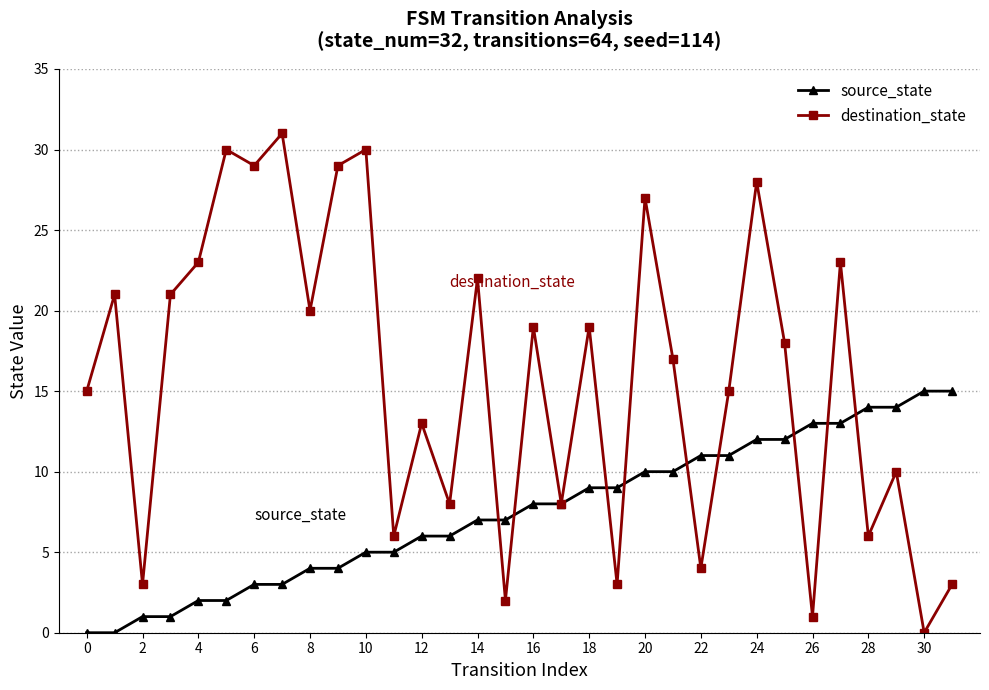

Which series has the largest total across all categories?

destination_state